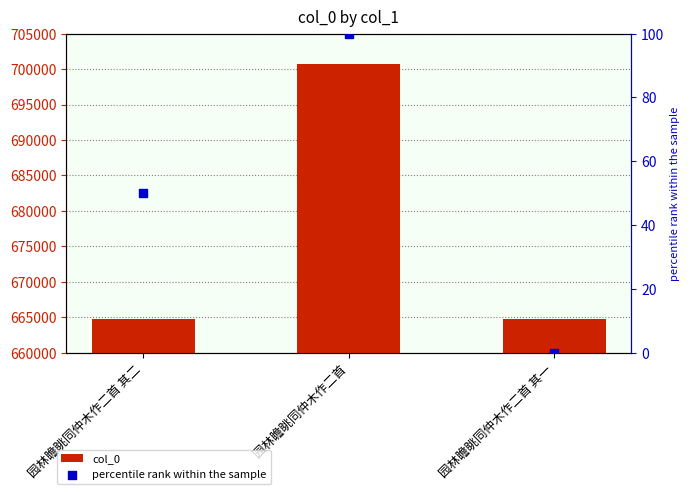

Which series reaches the maximum Y coordinate?

col_0